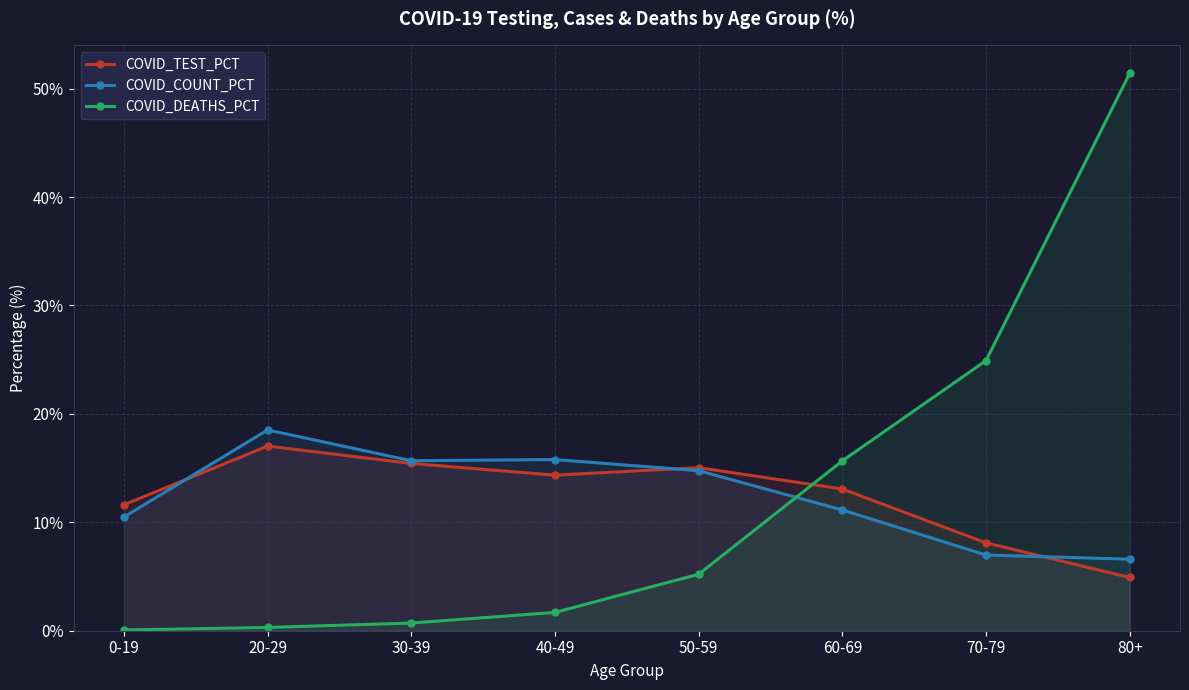

Read the COVID_DEATHS_PCT value at 20-29.

0.3